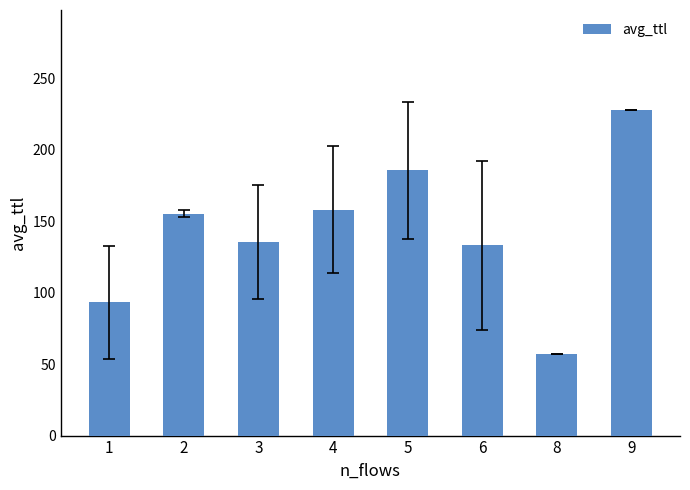

What is the difference between the maximum and minimum values?

170.3